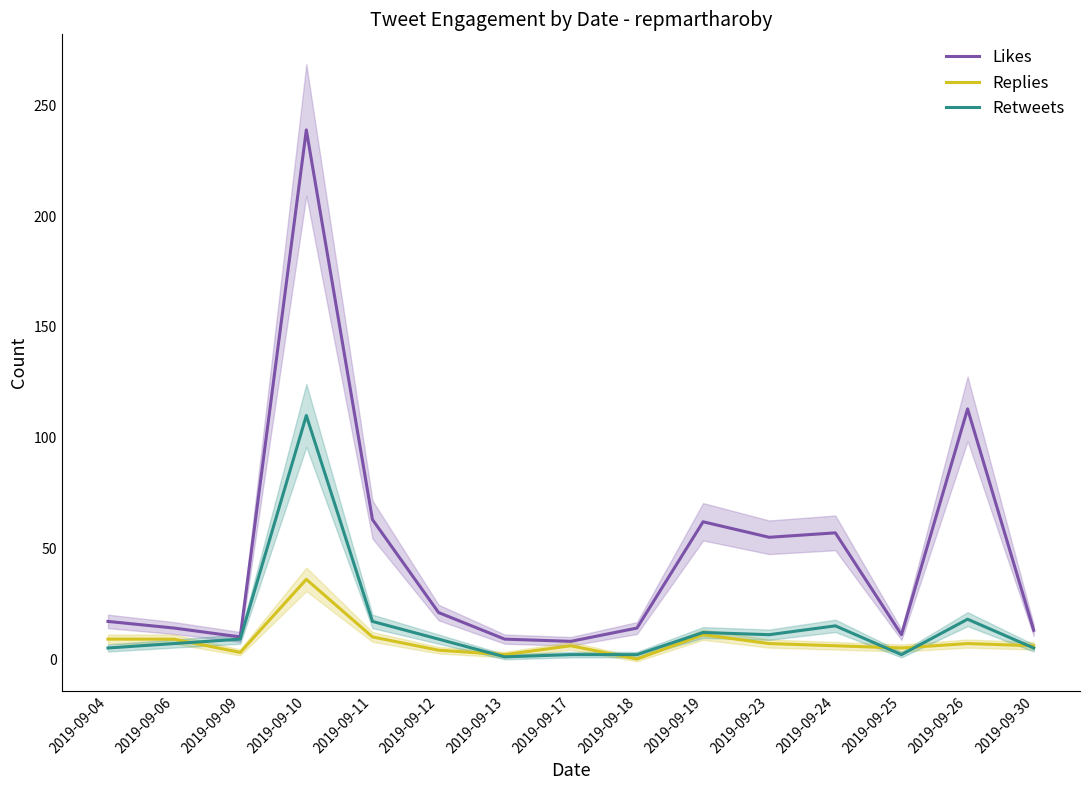

List the labels in order of Retweets value, largest first.

2019-09-10, 2019-09-26, 2019-09-11, 2019-09-24, 2019-09-19, 2019-09-23, 2019-09-09, 2019-09-12, 2019-09-06, 2019-09-04, 2019-09-30, 2019-09-17, 2019-09-18, 2019-09-25, 2019-09-13